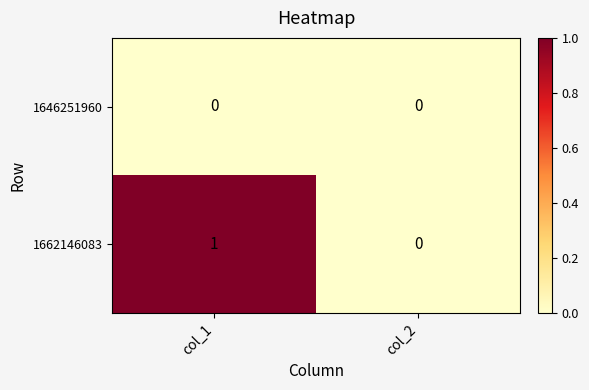

Which category has the highest value in the 1662146083 series?

col_1